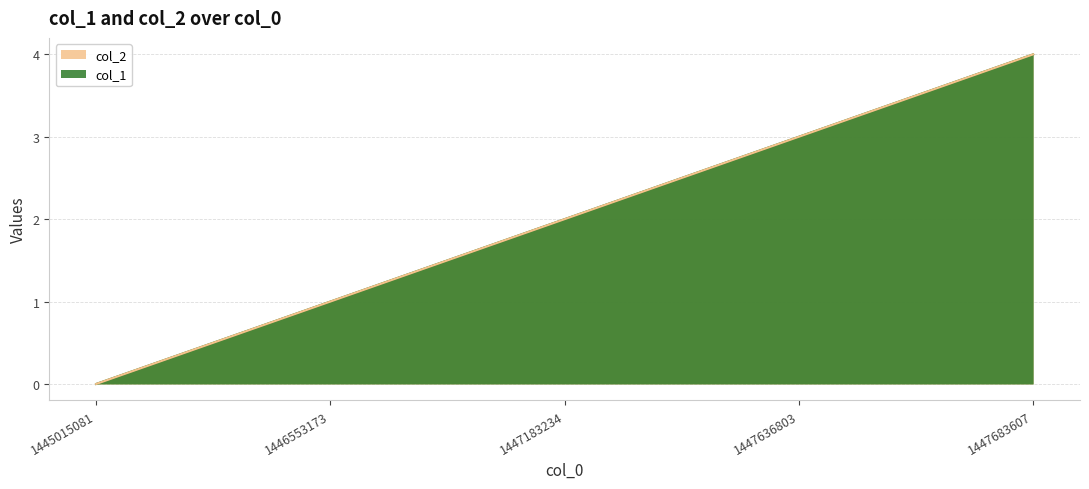

How many data points are above 2?

2